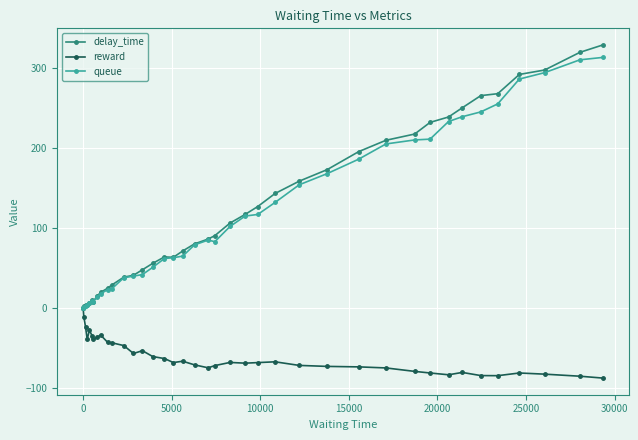

How many negative values does the reward series have?

39